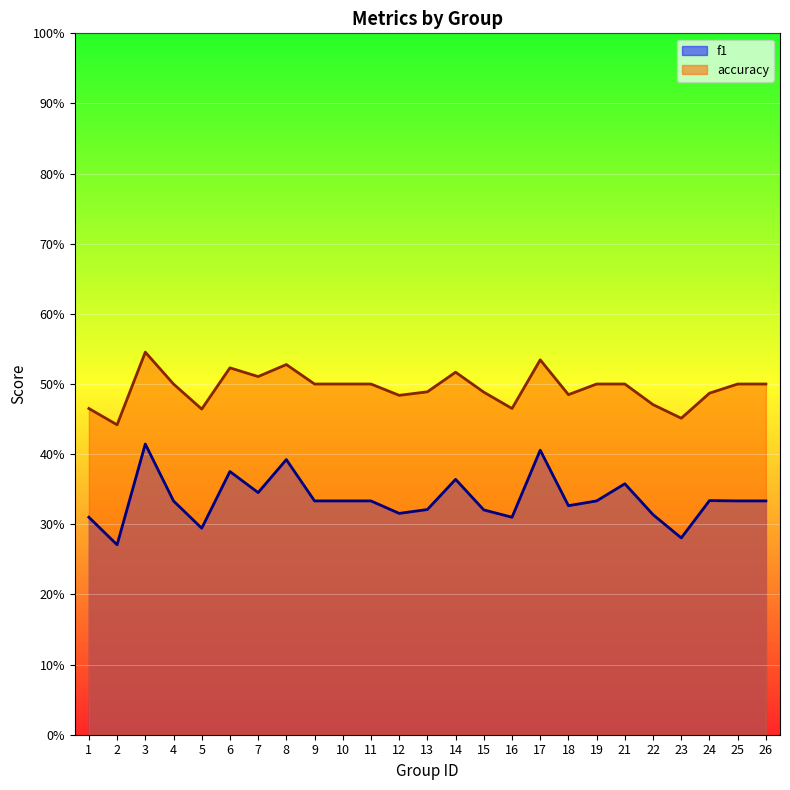

What is the difference between the maximum and minimum values in the f1 series?

0.1